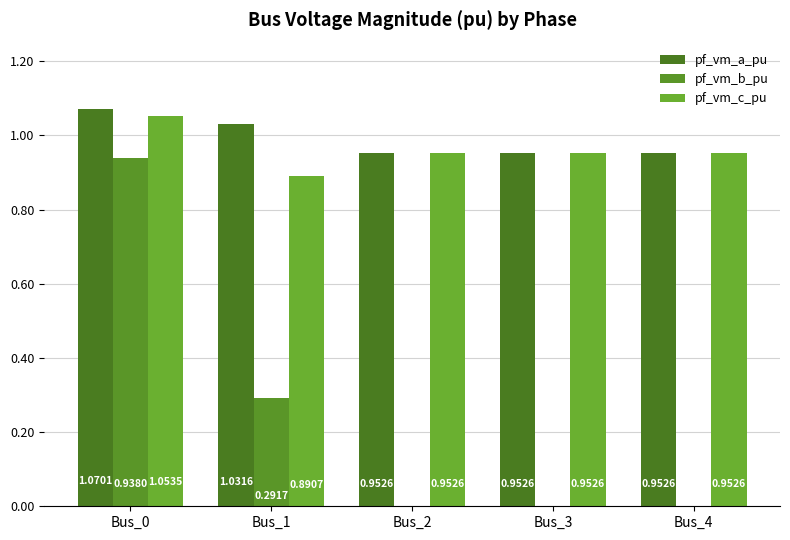

The pf_vm_a_pu series shows 1.0 at Bus_3. True or false?

True